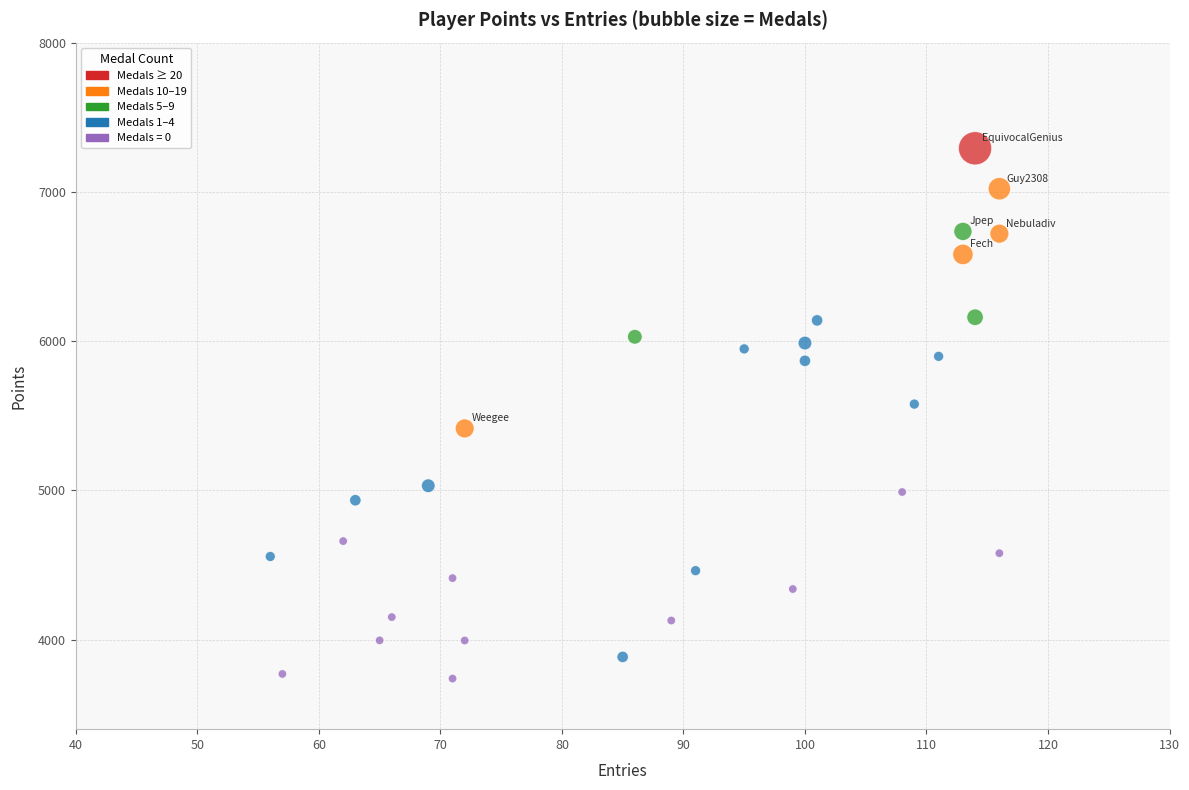

What is the range of Y values (max minus min)?

3553